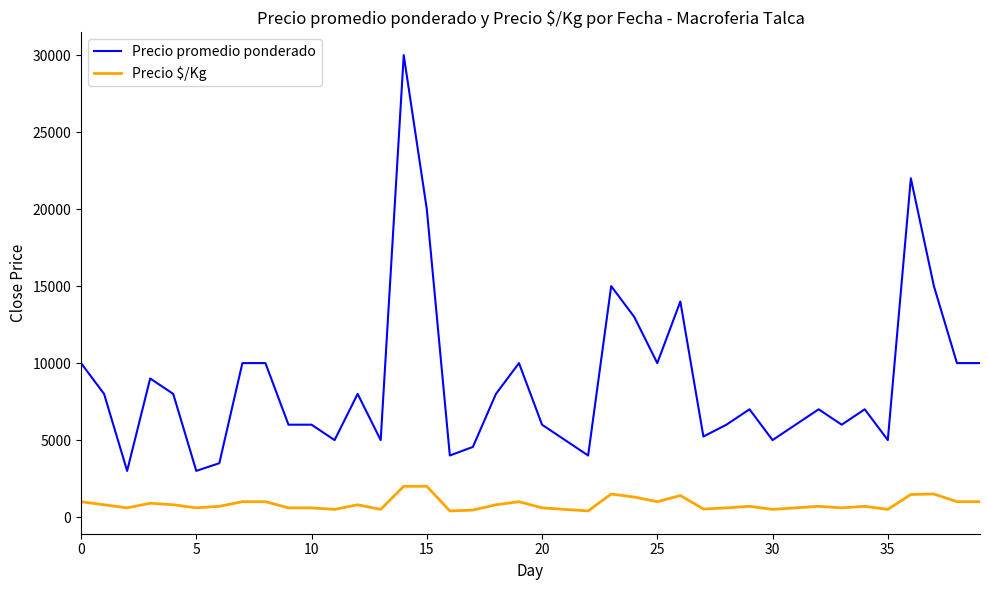

Which series has the widest spread of values?

Precio promedio ponderado